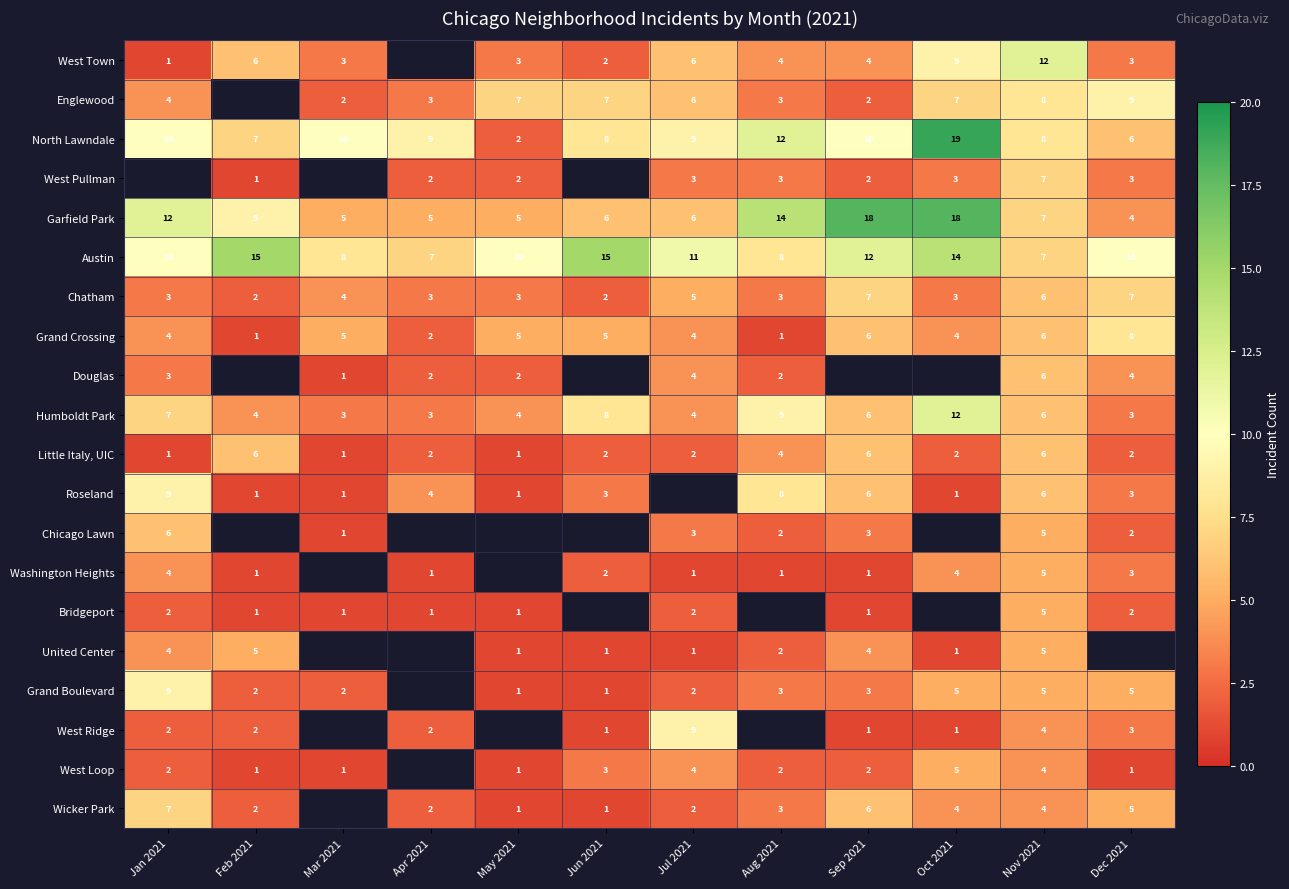

What is the difference between the North Lawndale values at Jul 2021 and Aug 2021?

3